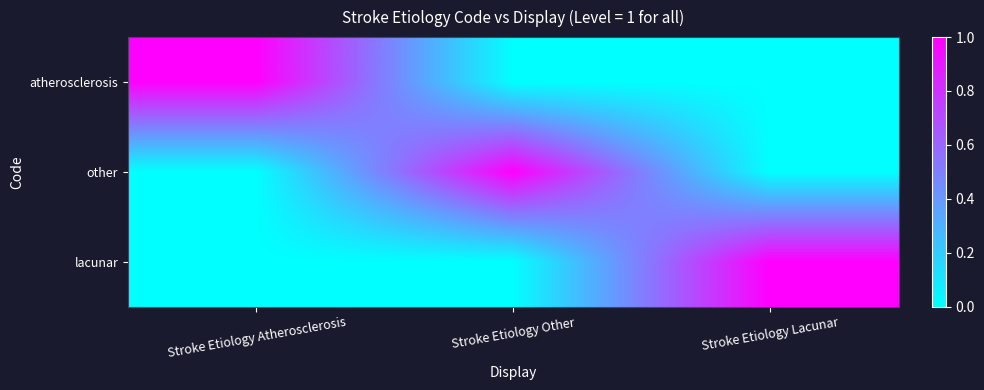

Count the number of categories in the chart.

3